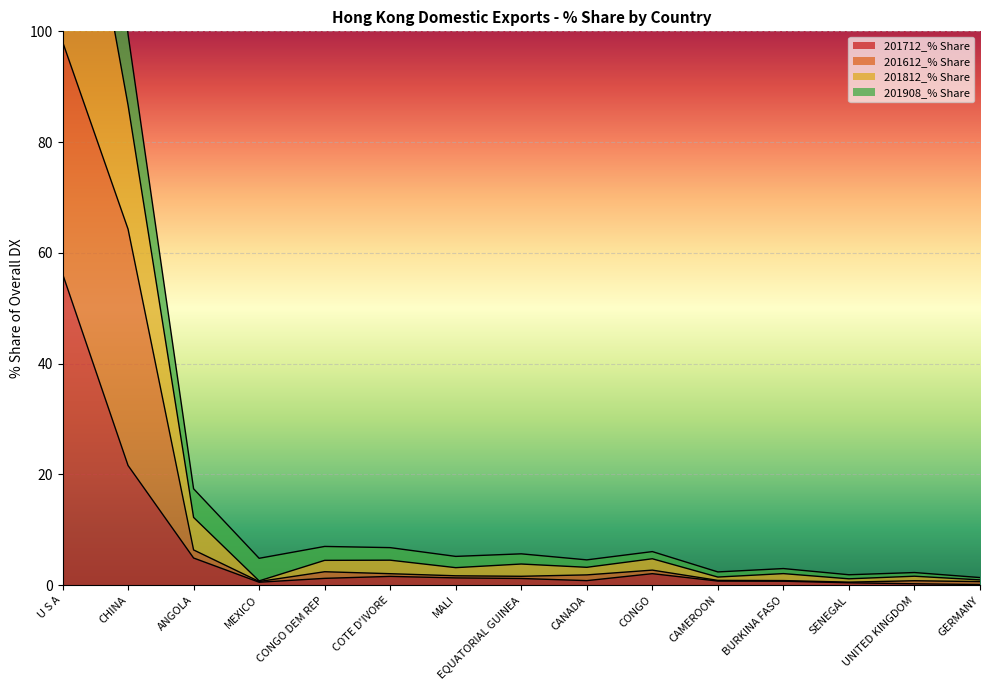

True or false: 201812_% Share and 201712_% Share intersect in this chart.

False